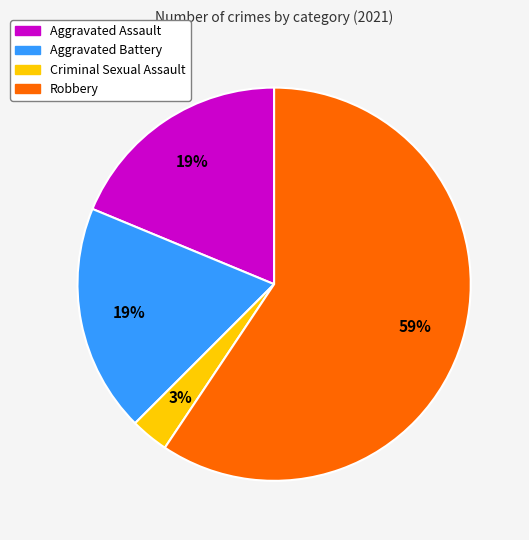

What is the ratio of the value at Aggravated Assault to the value at Aggravated Battery?

1.0